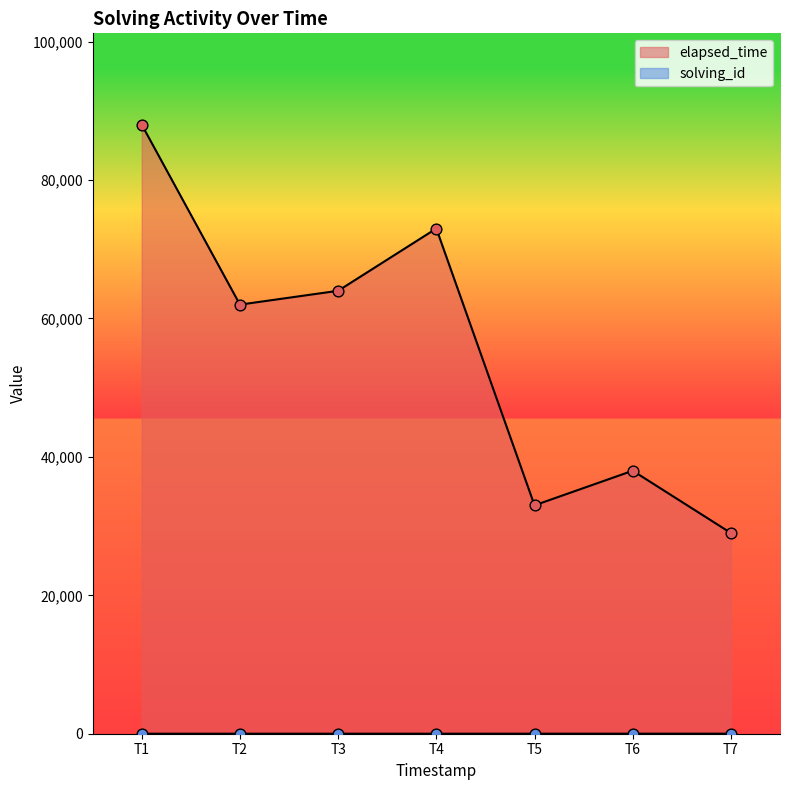

Which series contains the highest Y value?

elapsed_time